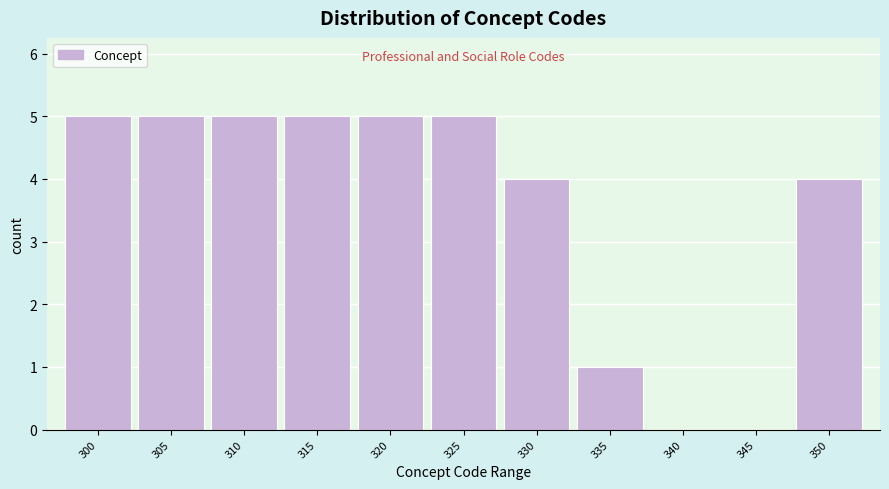

Reading left to right, list all the values displayed in this chart.

300=5	305=5	310=5	315=5	320=5	325=5	330=4	335=1	340=0	345=0	350=4